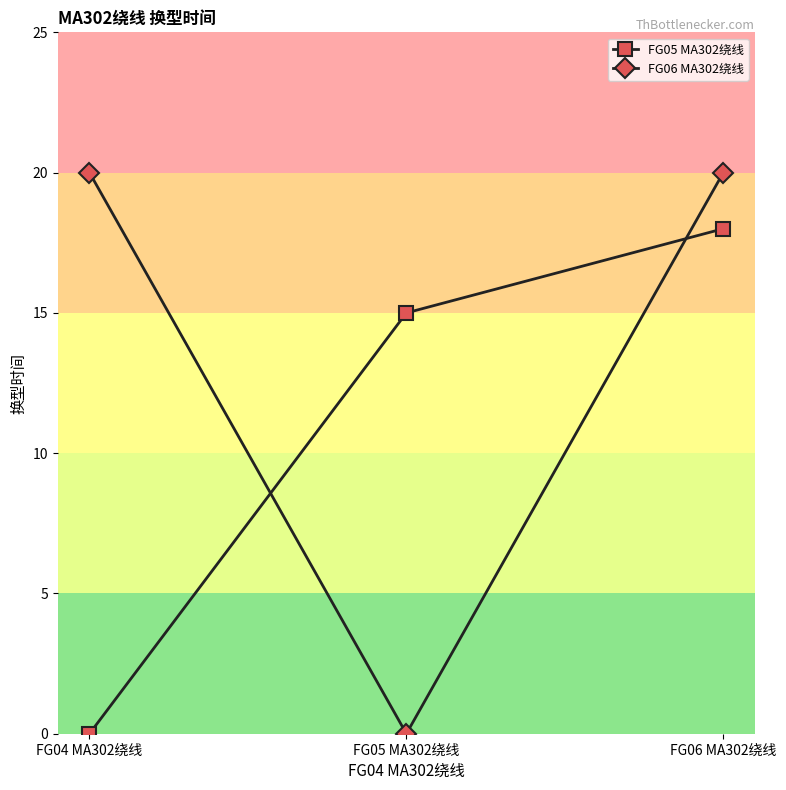

Rank the categories by FG05 MA302绕线 value from lowest to highest.

FG04 MA302绕线, FG05 MA302绕线, FG06 MA302绕线